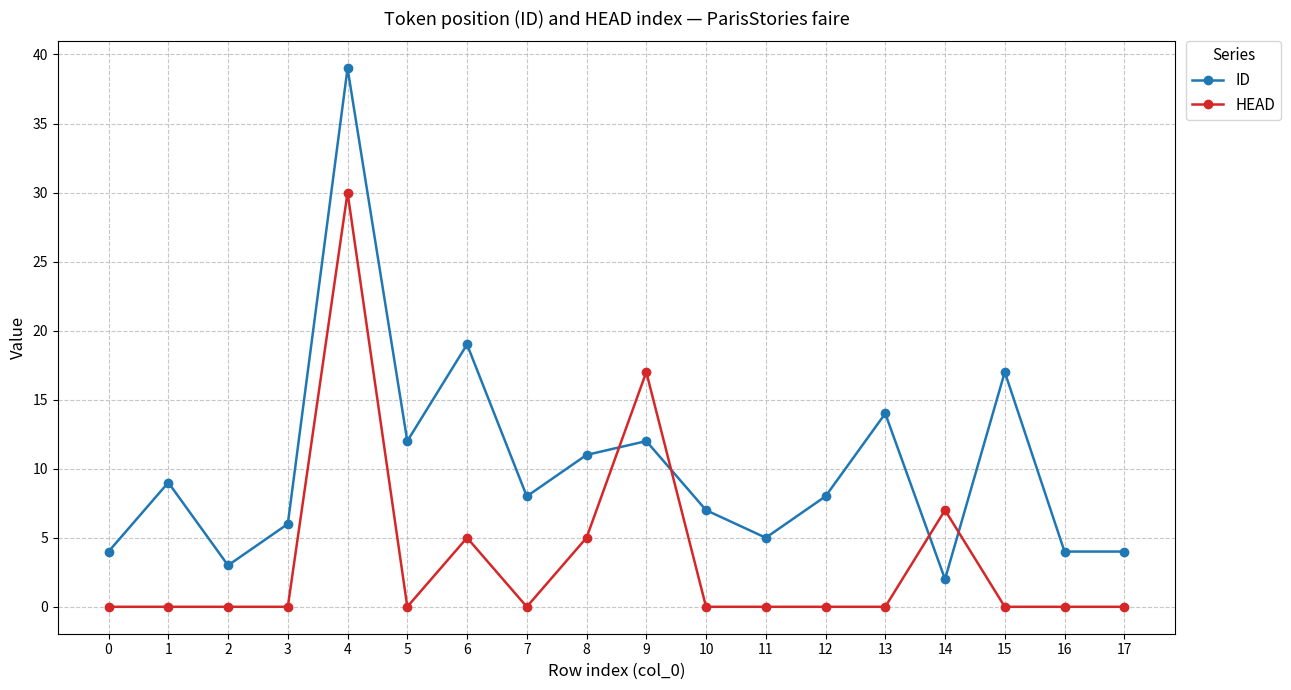

At which category is the sum across all series the highest?

4